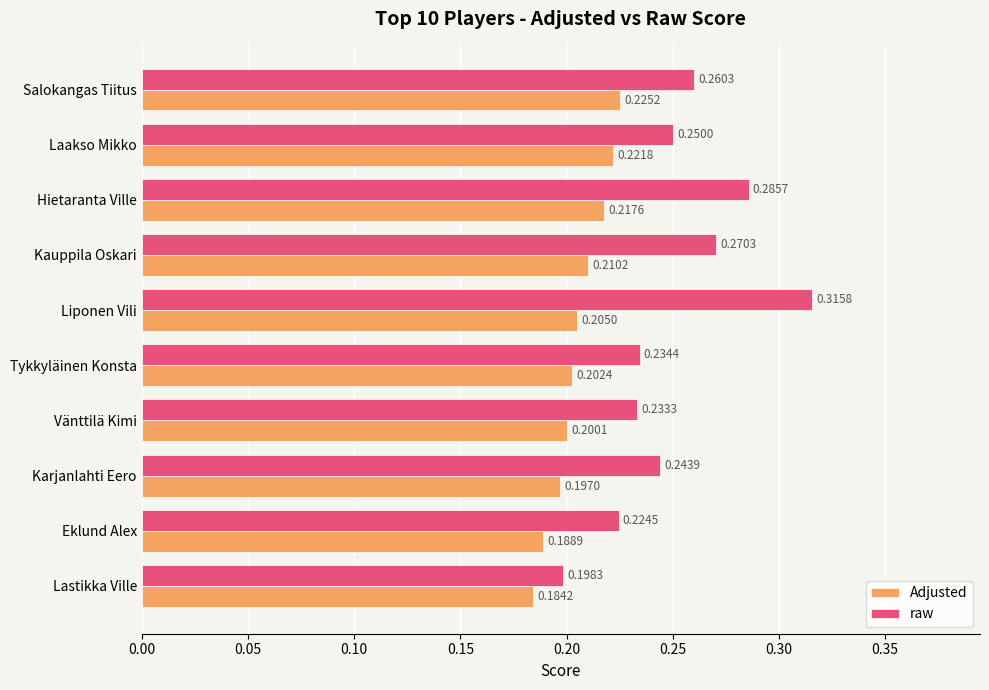

Which series has the widest spread of values?

raw